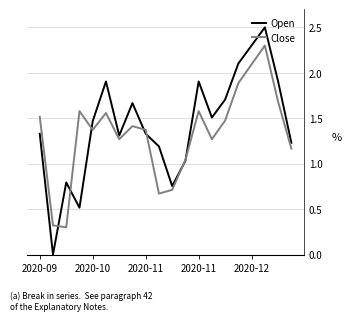

What is the highest value of the Open series?

2.5